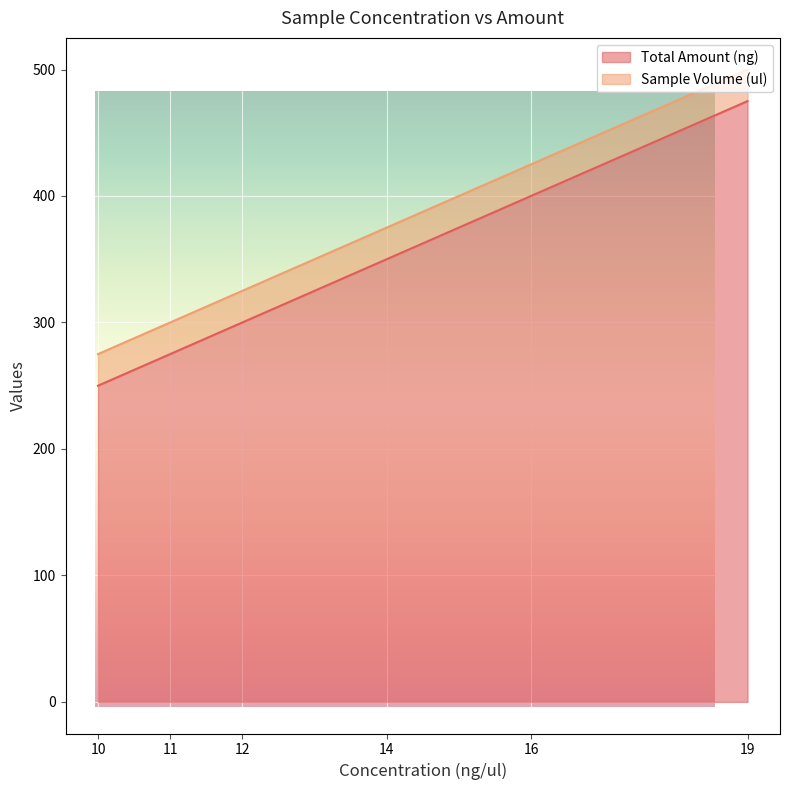

At how many categories does at least one series exceed 122?

12